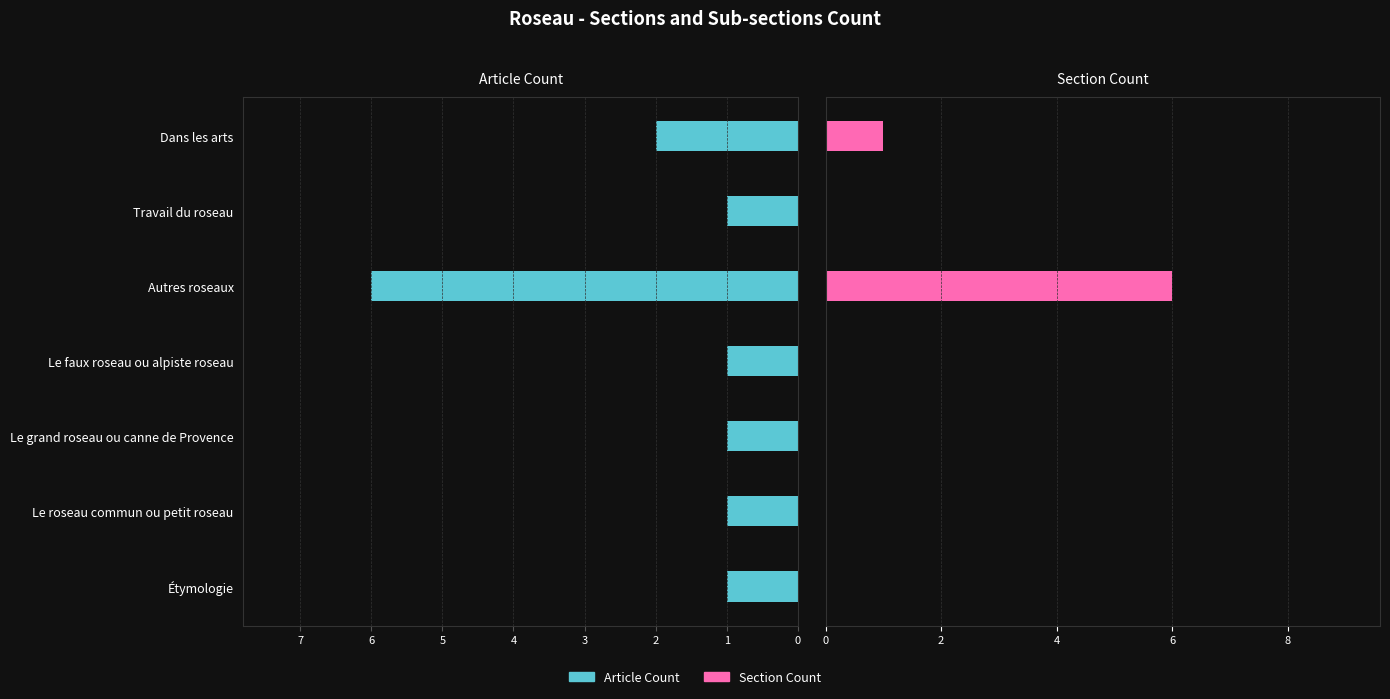

The Section Count series shows -3 at Le grand roseau ou canne de Provence. True or false?

False